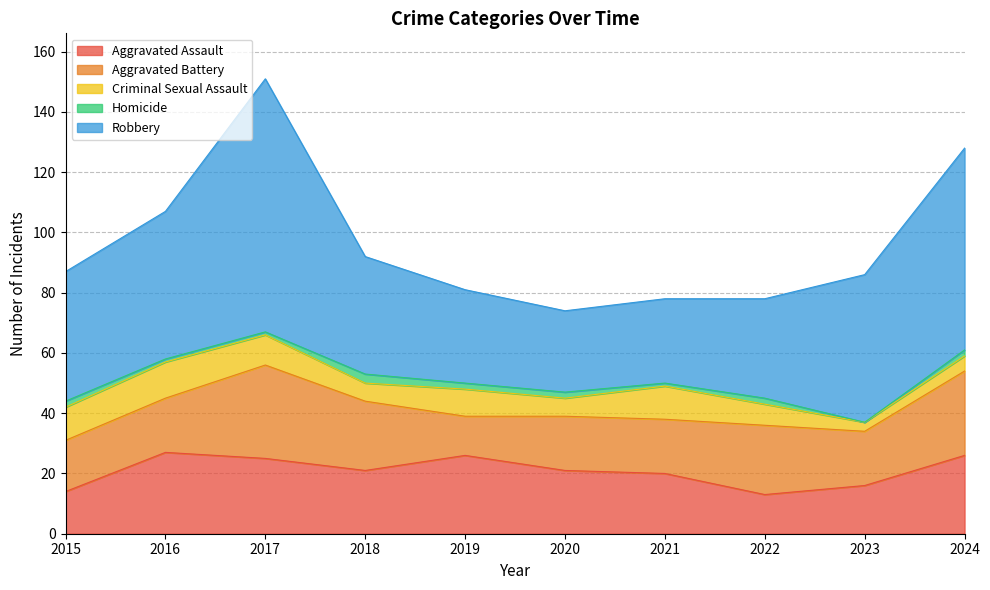

The Criminal Sexual Assault series shows 2 at 2020. True or false?

False